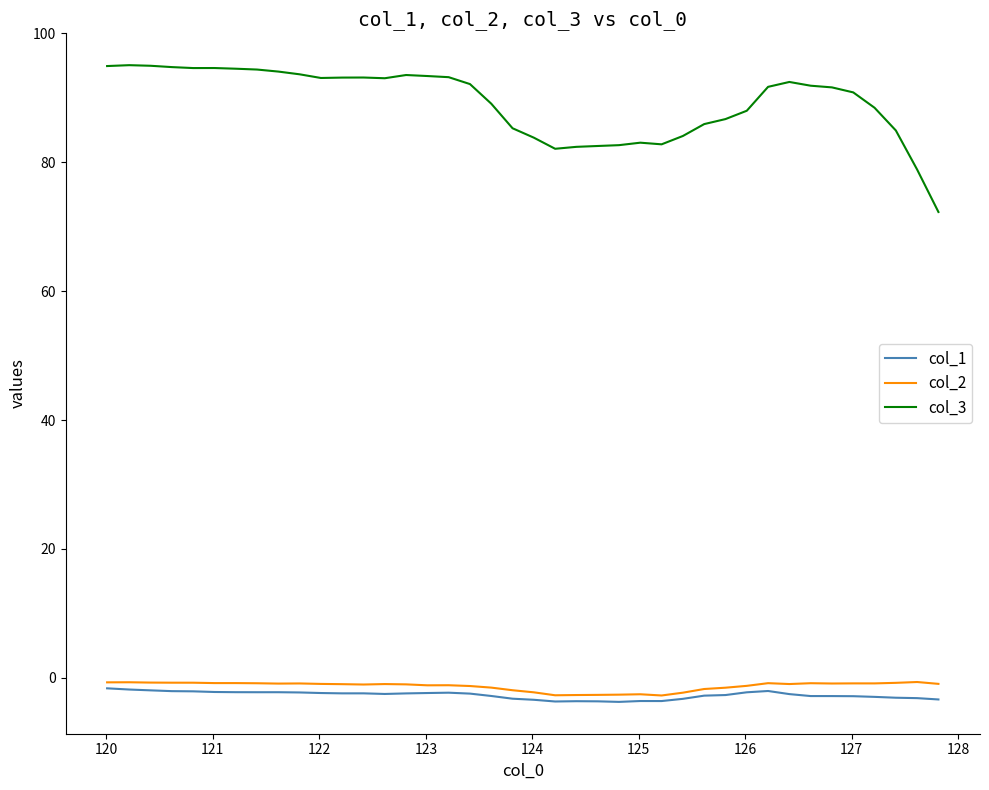

True or false: col_3 and col_2 intersect in this chart.

False